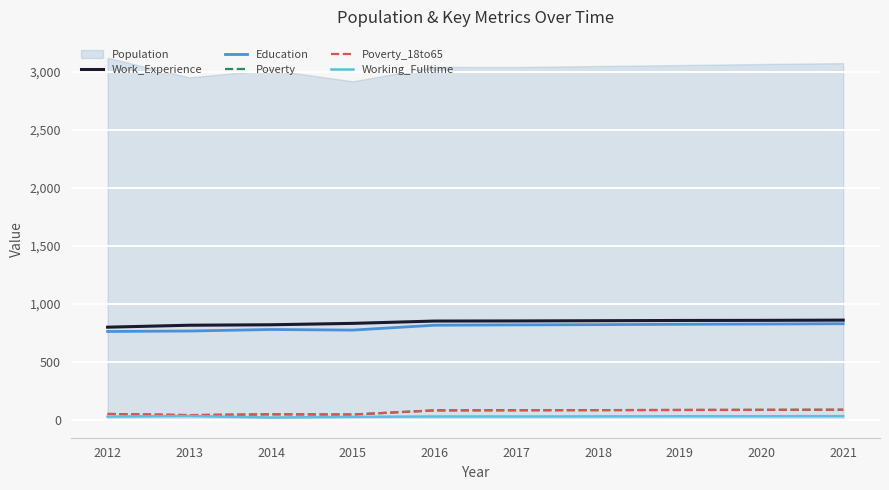

What is the average value of the Poverty_18to65 series?

68